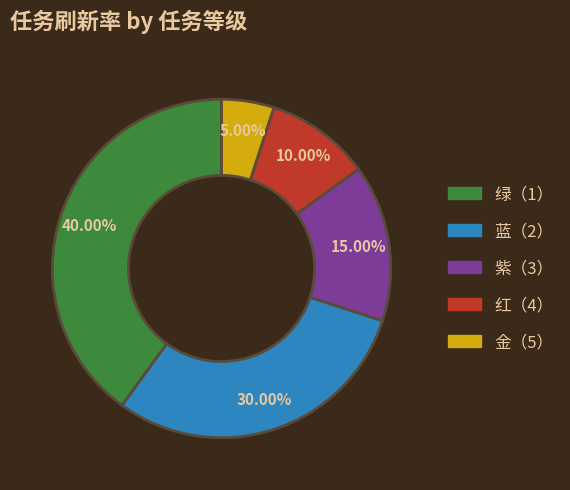

To the nearest percent, what is the difference between the 红（4） and 蓝（2） slice percentages?

20%